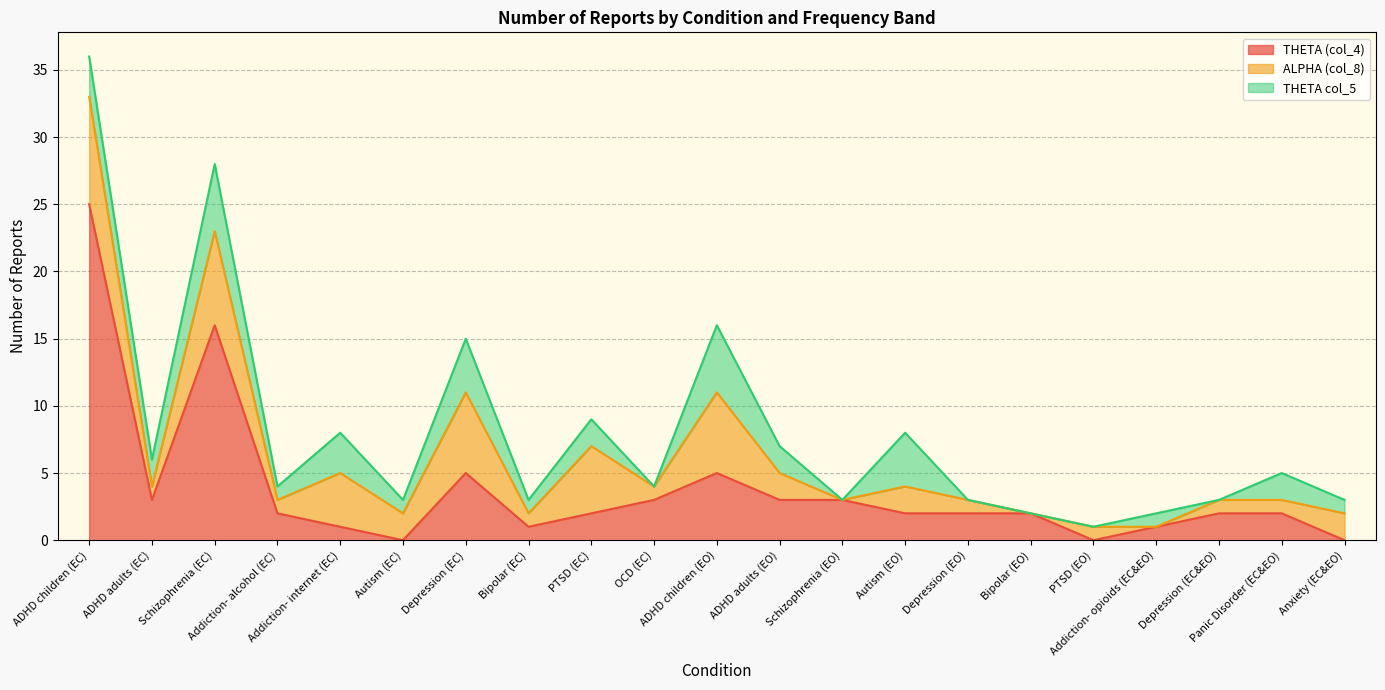

Reading left to right, list all the values displayed in this chart.

THETA (col_4): ADHD children (EC)=25	ADHD adults (EC)=3	Schizophrenia (EC)=16	Addiction- alcohol (EC)=2	Addiction- internet (EC)=1	Autism (EC)=0	Depression (EC)=5	Bipolar (EC)=1	PTSD (EC)=2	OCD (EC)=3	ADHD children (EO)=5	ADHD adults (EO)=3	Schizophrenia (EO)=3	Autism (EO)=2	Depression (EO)=2	Bipolar (EO)=2	PTSD (EO)=0	Addiction- opioids (EC&EO)=1	Depression (EC&EO)=2	Panic Disorder (EC&EO)=2	Anxiety (EC&EO)=0
ALPHA (col_8): ADHD children (EC)=8	ADHD adults (EC)=1	Schizophrenia (EC)=7	Addiction- alcohol (EC)=1	Addiction- internet (EC)=4	Autism (EC)=2	Depression (EC)=6	Bipolar (EC)=1	PTSD (EC)=5	OCD (EC)=1	ADHD children (EO)=6	ADHD adults (EO)=2	Schizophrenia (EO)=0	Autism (EO)=2	Depression (EO)=1	Bipolar (EO)=0	PTSD (EO)=1	Addiction- opioids (EC&EO)=0	Depression (EC&EO)=1	Panic Disorder (EC&EO)=1	Anxiety (EC&EO)=2
THETA col_5: ADHD children (EC)=3	ADHD adults (EC)=2	Schizophrenia (EC)=5	Addiction- alcohol (EC)=1	Addiction- internet (EC)=3	Autism (EC)=1	Depression (EC)=4	Bipolar (EC)=1	PTSD (EC)=2	OCD (EC)=0	ADHD children (EO)=5	ADHD adults (EO)=2	Schizophrenia (EO)=0	Autism (EO)=4	Depression (EO)=0	Bipolar (EO)=0	PTSD (EO)=0	Addiction- opioids (EC&EO)=1	Depression (EC&EO)=0	Panic Disorder (EC&EO)=2	Anxiety (EC&EO)=1